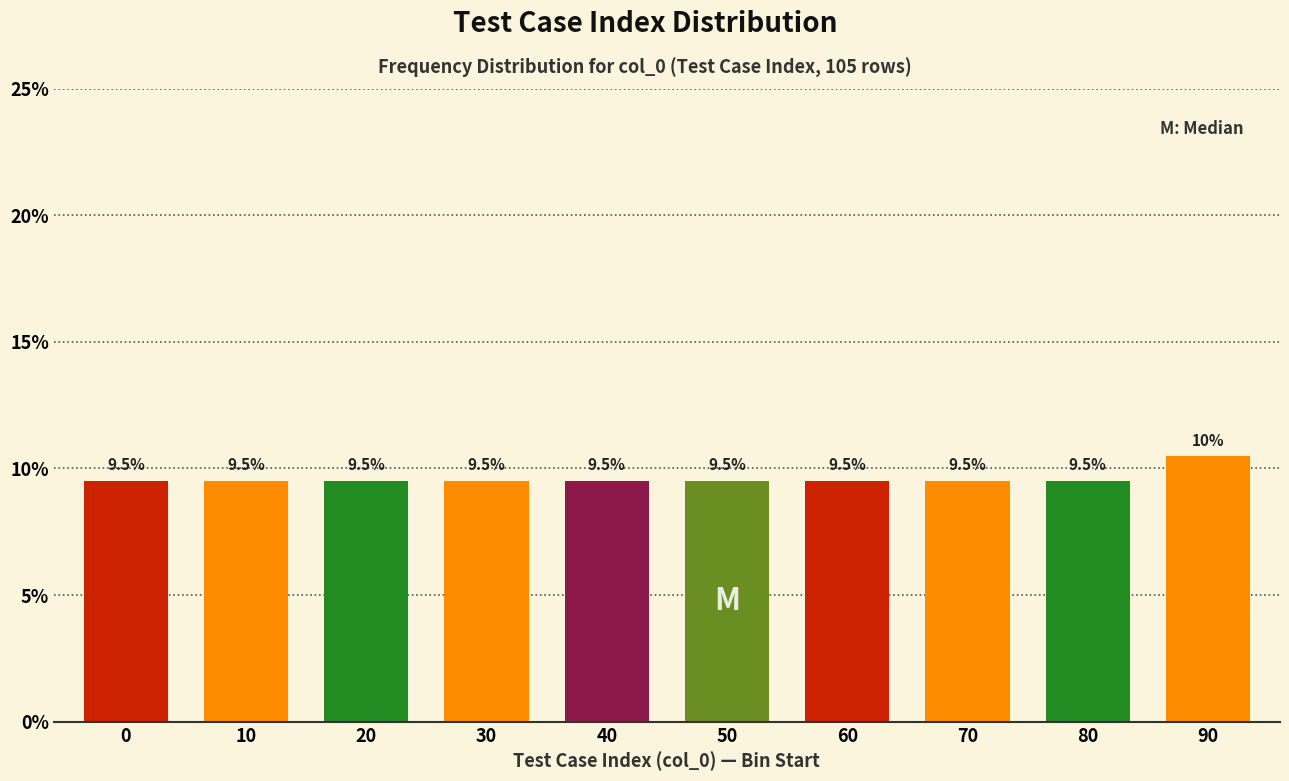

Reading left to right, transcribe all the data shown in this chart.

9.5	9.5	9.5	9.5	9.5	9.5	9.5	9.5	9.5	10.5